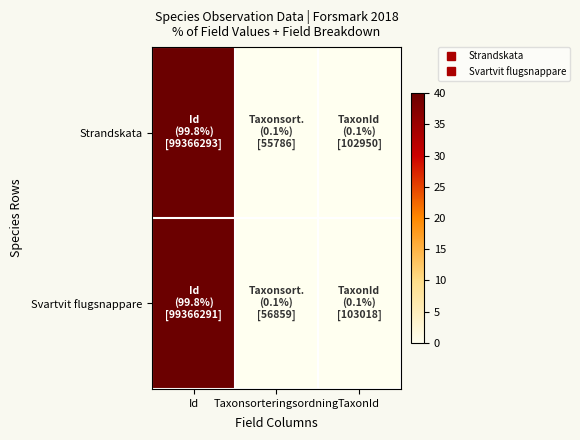

What is the minimum value shown in the chart?

0.1